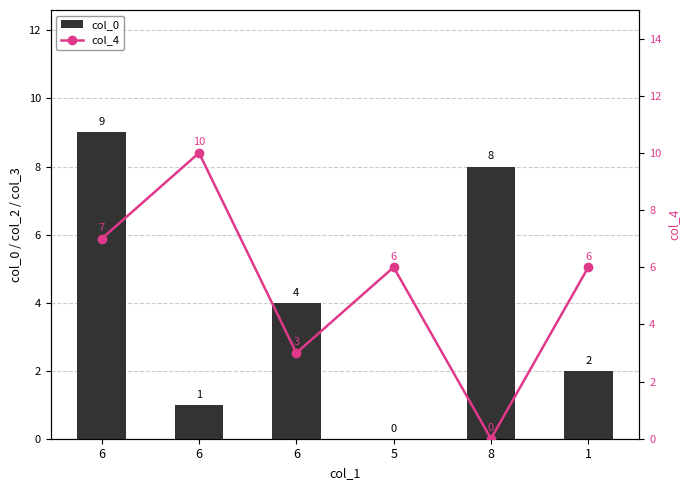

Count the number of data series in this chart.

2